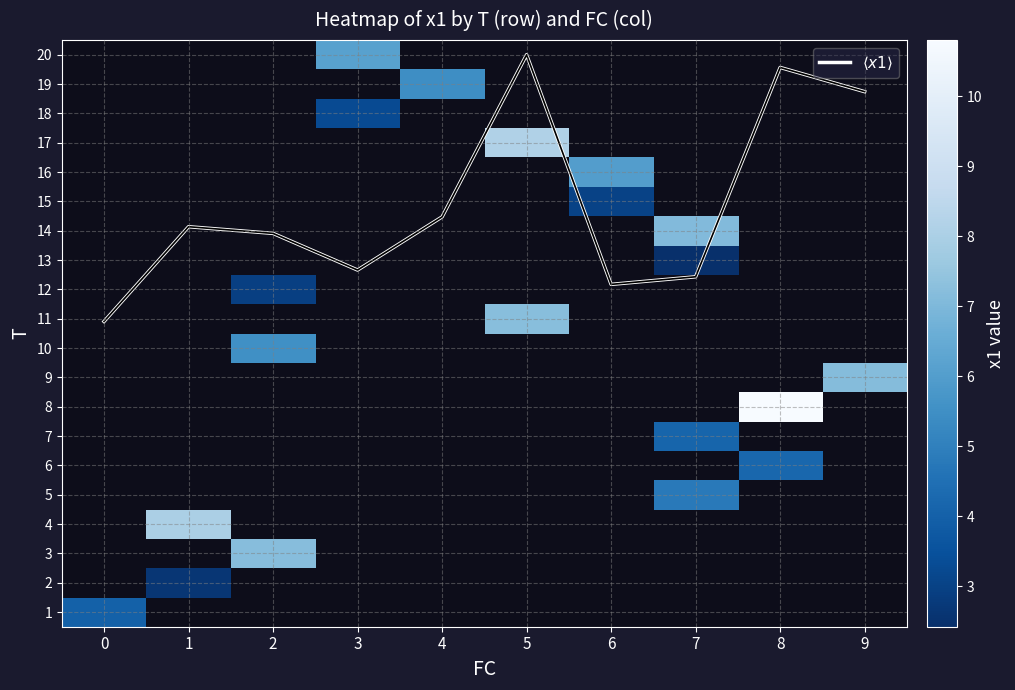

True or false: 17 has a value of 8.1 at 5.

True